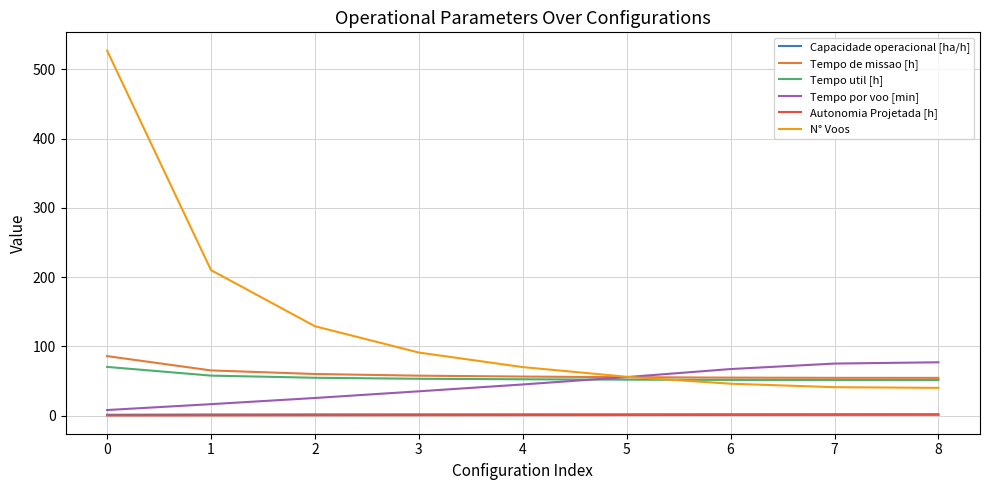

What is the greatest value displayed?

527.0